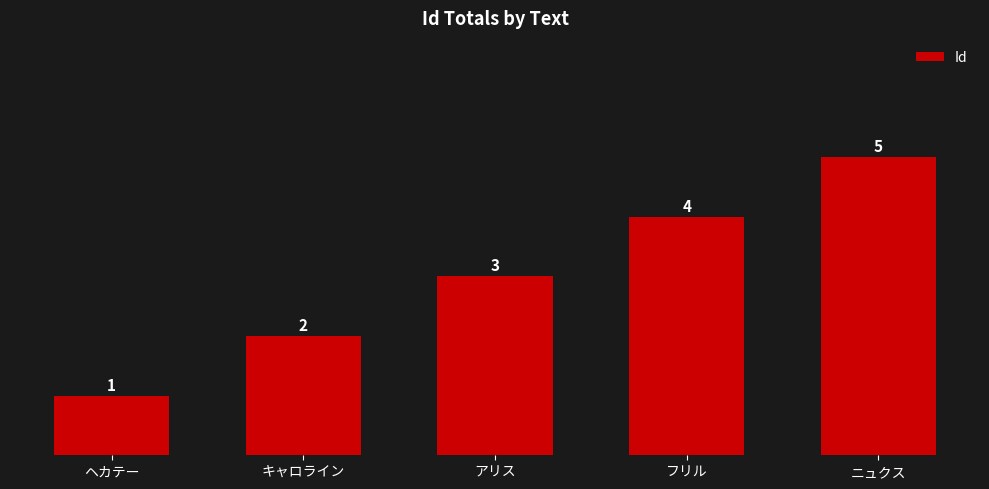

What is the minimum value shown in the chart?

1